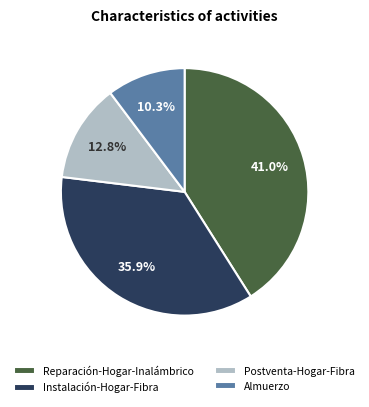

Rank the categories by value from lowest to highest.

Almuerzo, Postventa-Hogar-Fibra, Instalación-Hogar-Fibra, Reparación-Hogar-Inalámbrico